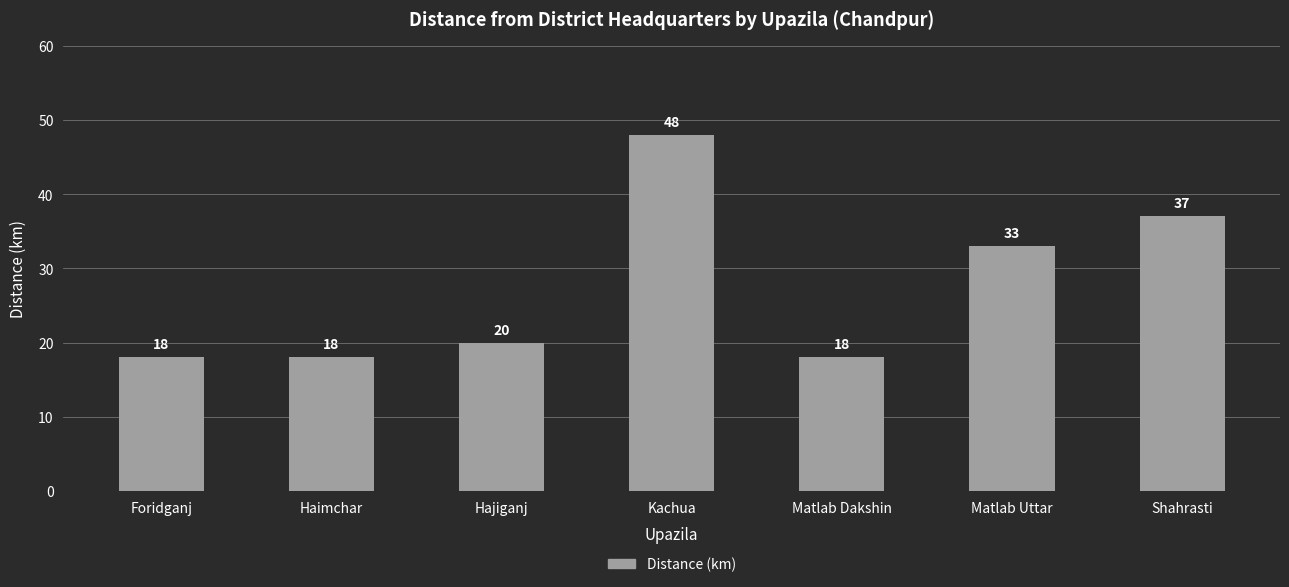

Which category has the highest value across all series?

Kachua